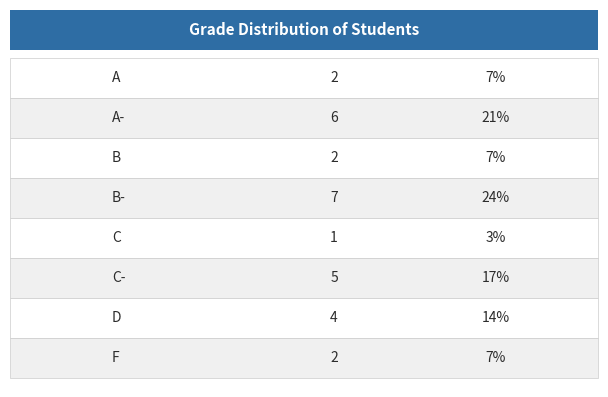

How many values are below 4?

4